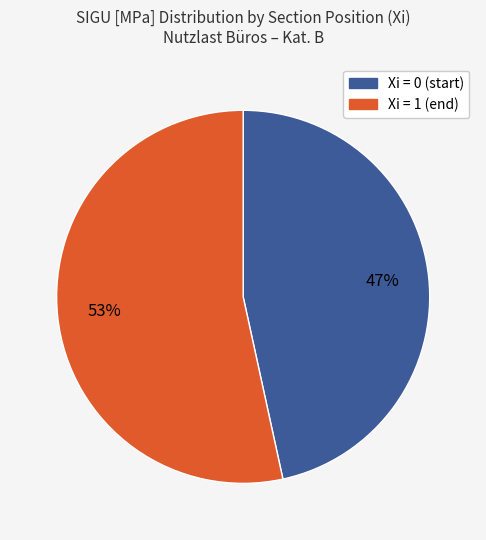

Is there any slice that represents more than half of the pie?

Yes